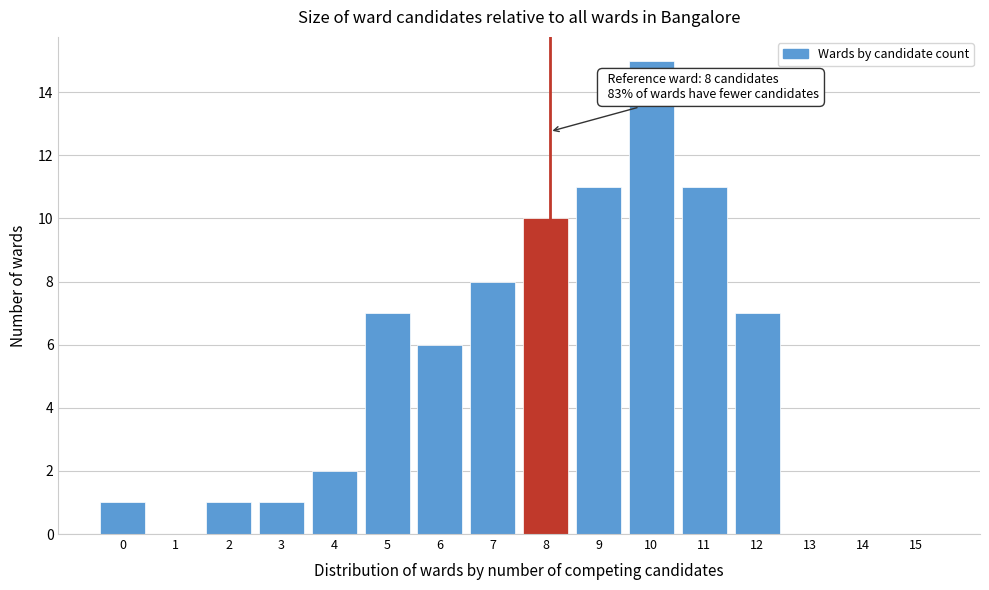

Reading left to right, list all the values displayed in this chart.

0=1	1=0	2=1	3=1	4=2	5=7	6=6	7=8	8=10	9=11	10=15	11=11	12=7	13=0	14=0	15=0